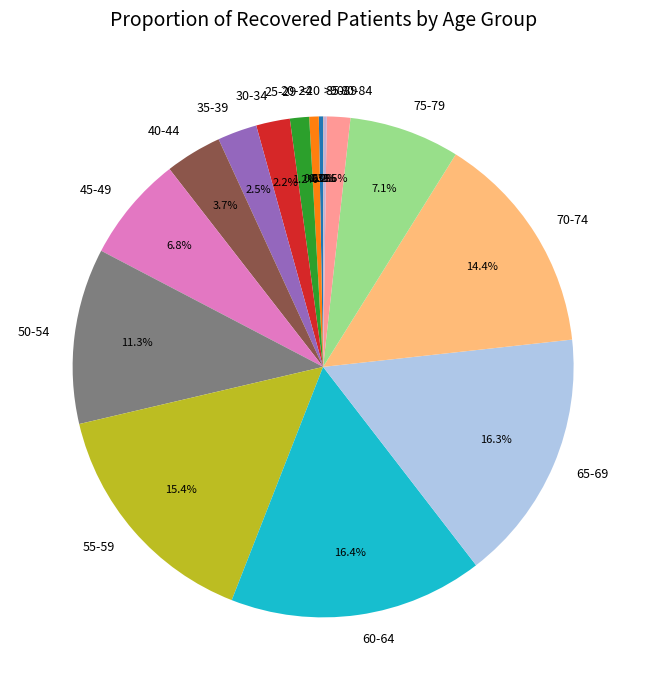

To the nearest percent, what is the difference between the largest and smallest slice percentages?

16%